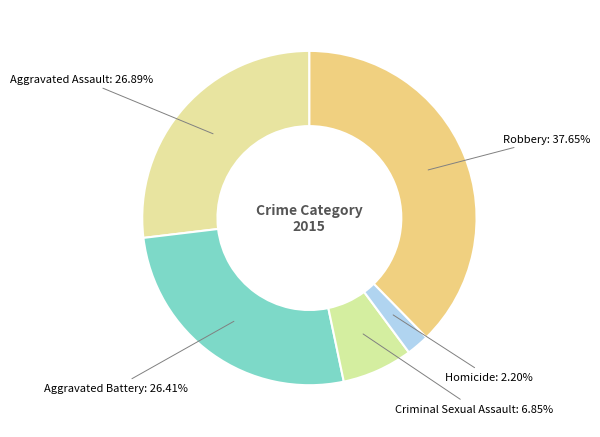

Count the number of slices in the pie.

5